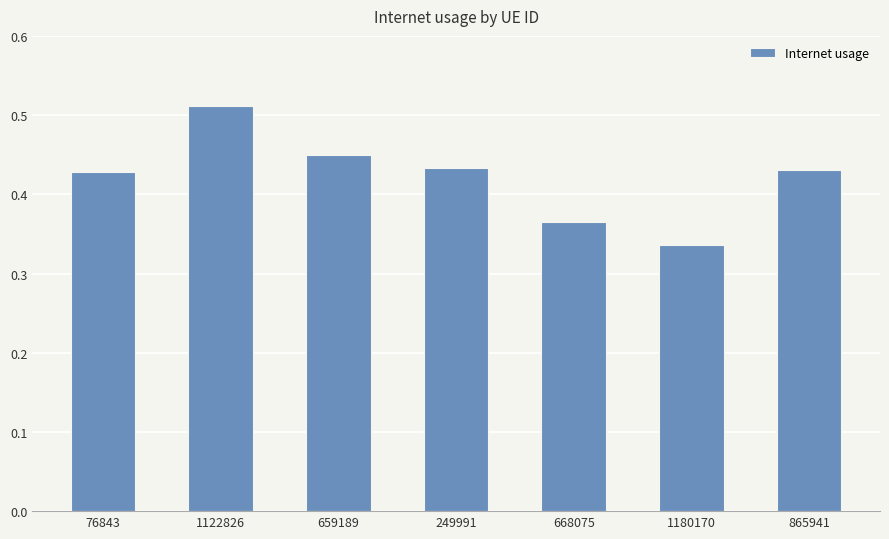

True or false: the data shows 0.3 at 659189.

False